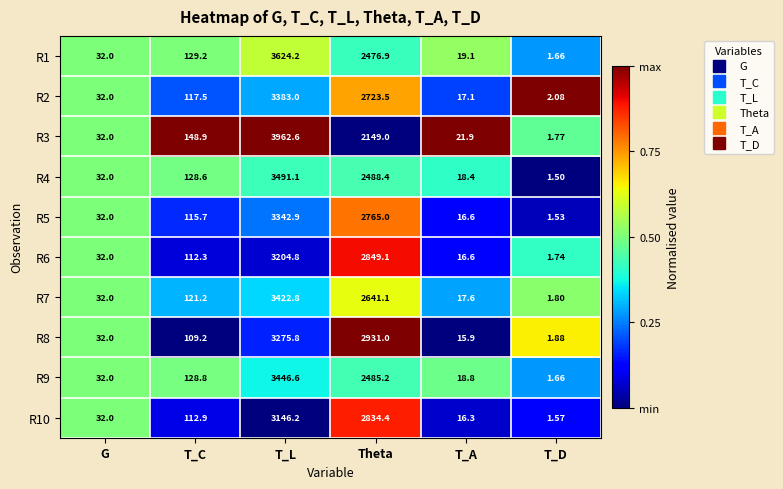

Rank the categories by R3 value from lowest to highest.

T_D, T_A, G, T_C, Theta, T_L